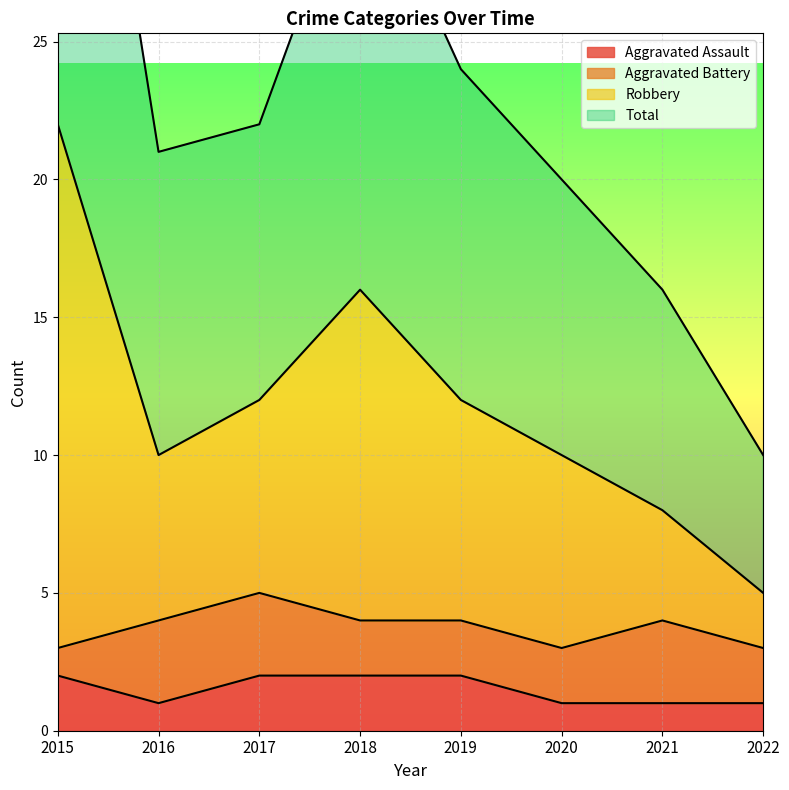

True or false: Aggravated Assault and Total cross at least once.

False